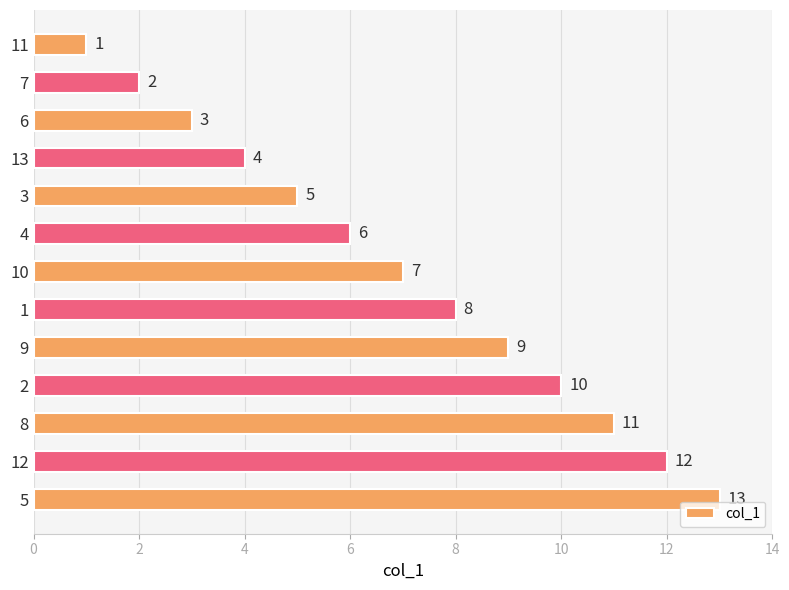

What is the minimum value shown in the chart?

1